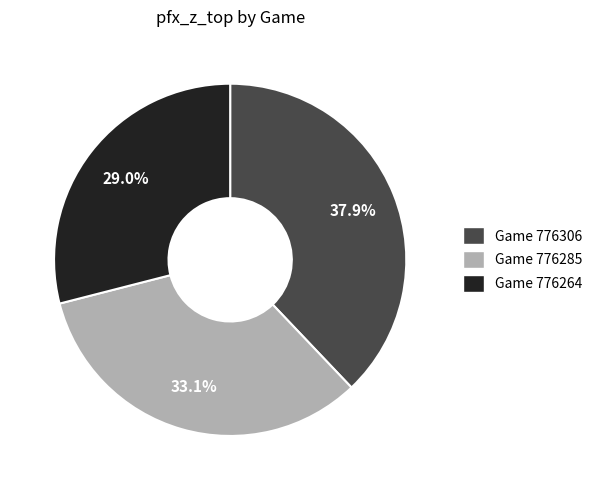

Combined, do Game 776264 and Game 776306 account for over 50%?

Yes